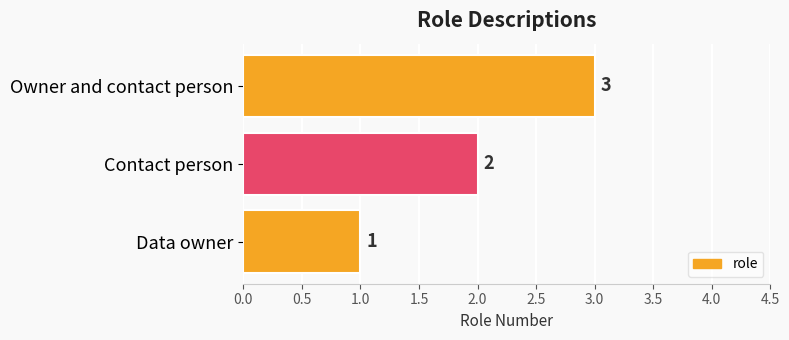

Count the values in the range 1 to 3.

3